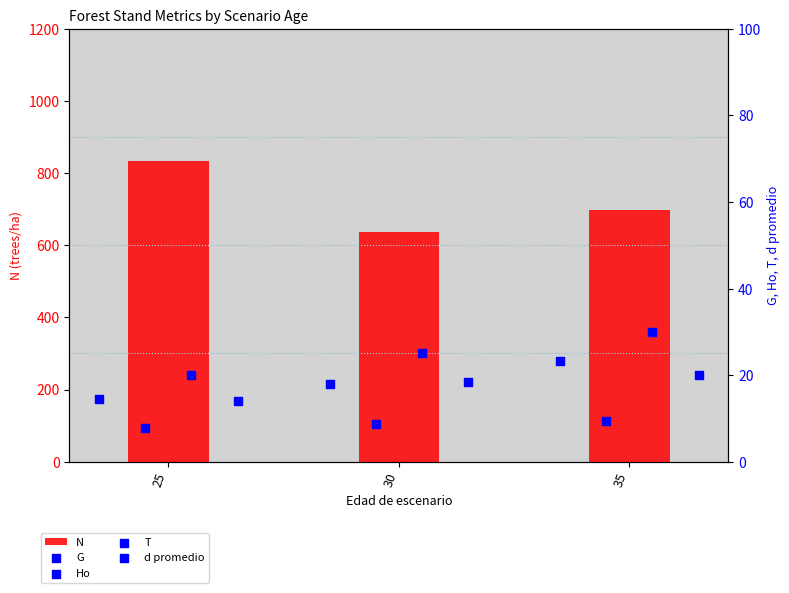

Is the value of N at 30 greater than the value of d promedio at 25?

Yes